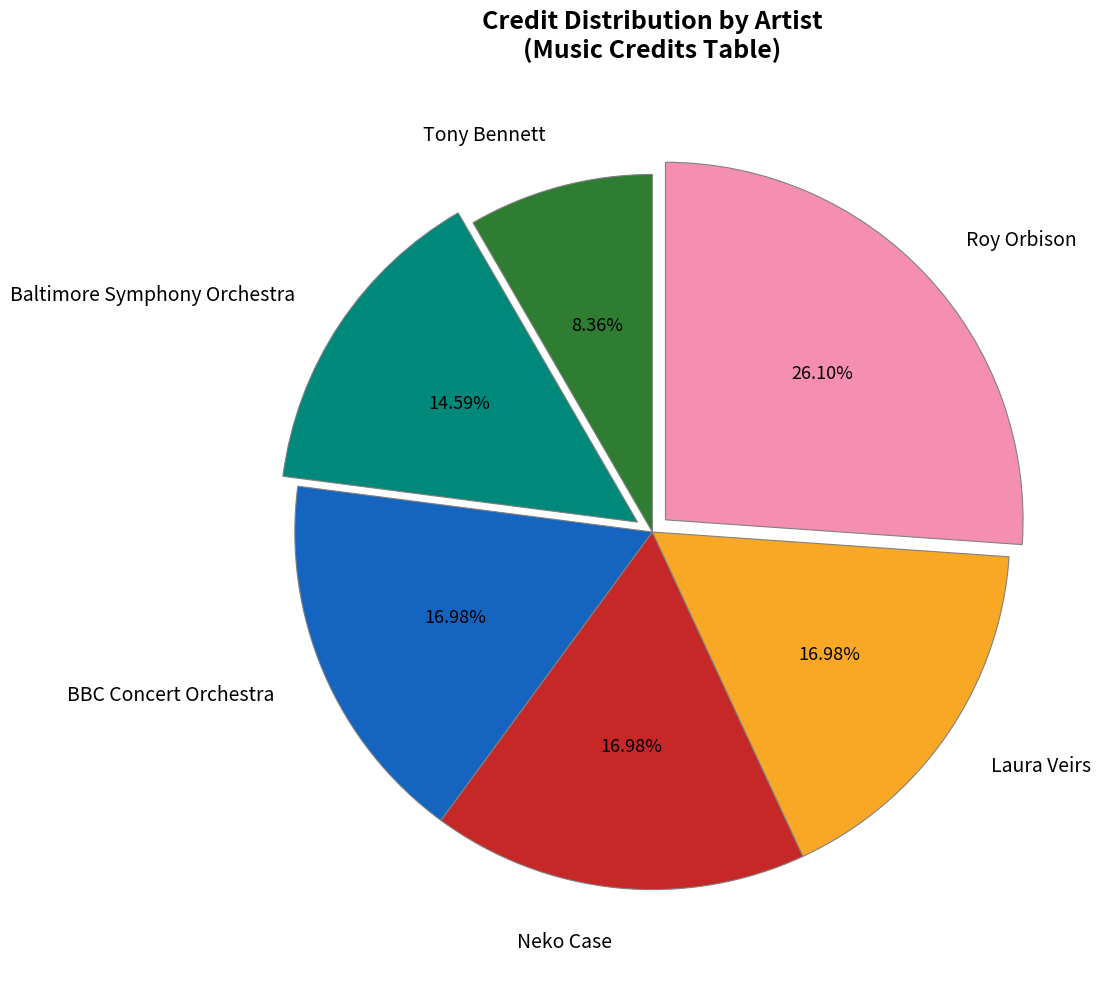

Approximately how many times larger is the value at Neko Case compared to Roy Orbison?

0.7